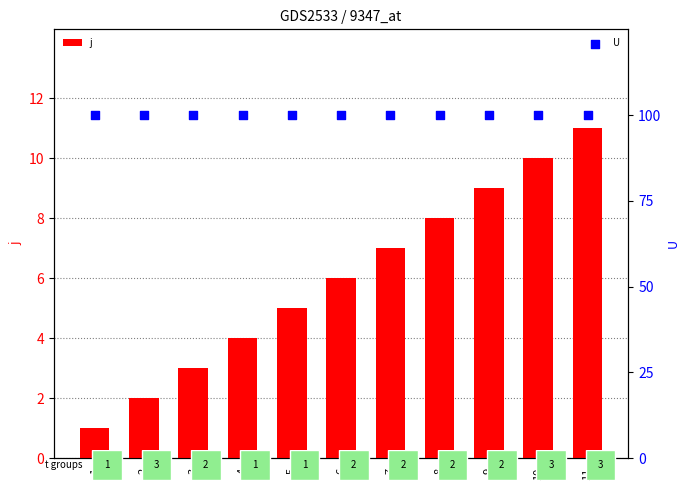

What are all the series names shown in the legend?

j, U